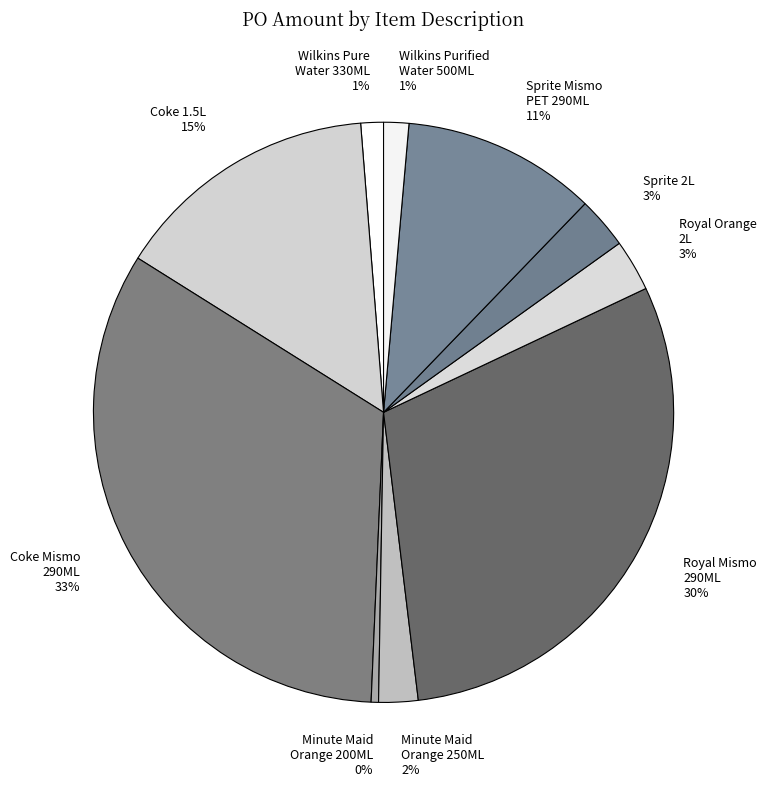

What is the ratio of the value at Royal Mismo 290ML to the value at Minute Maid Orange 200ML?

73.6